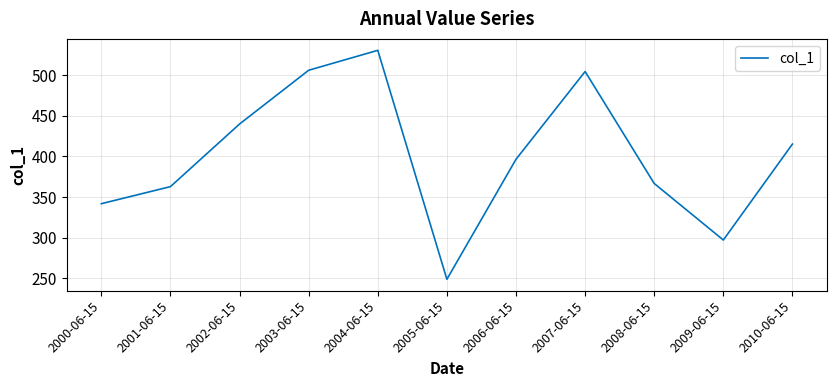

Where is the first local minimum?

2005-06-15